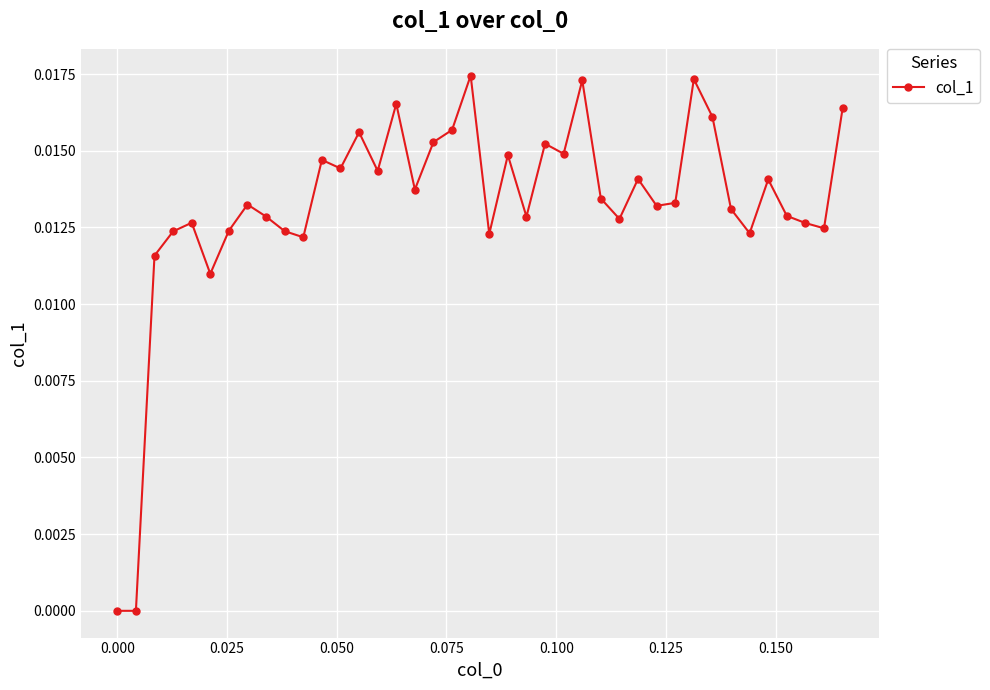

What is the sum of all values?

0.5